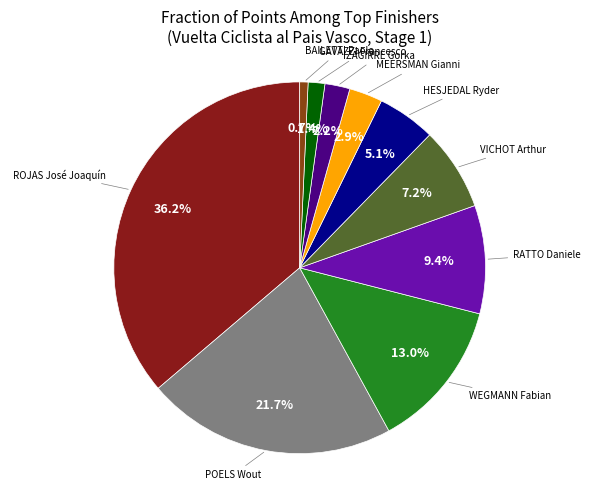

Does any single category account for the majority?

No